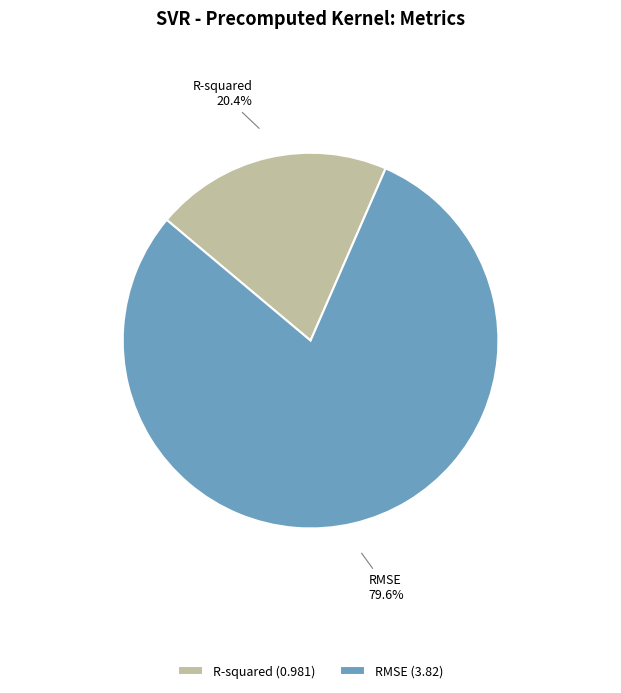

What is the ratio of the value at R-squared to the value at RMSE?

0.3